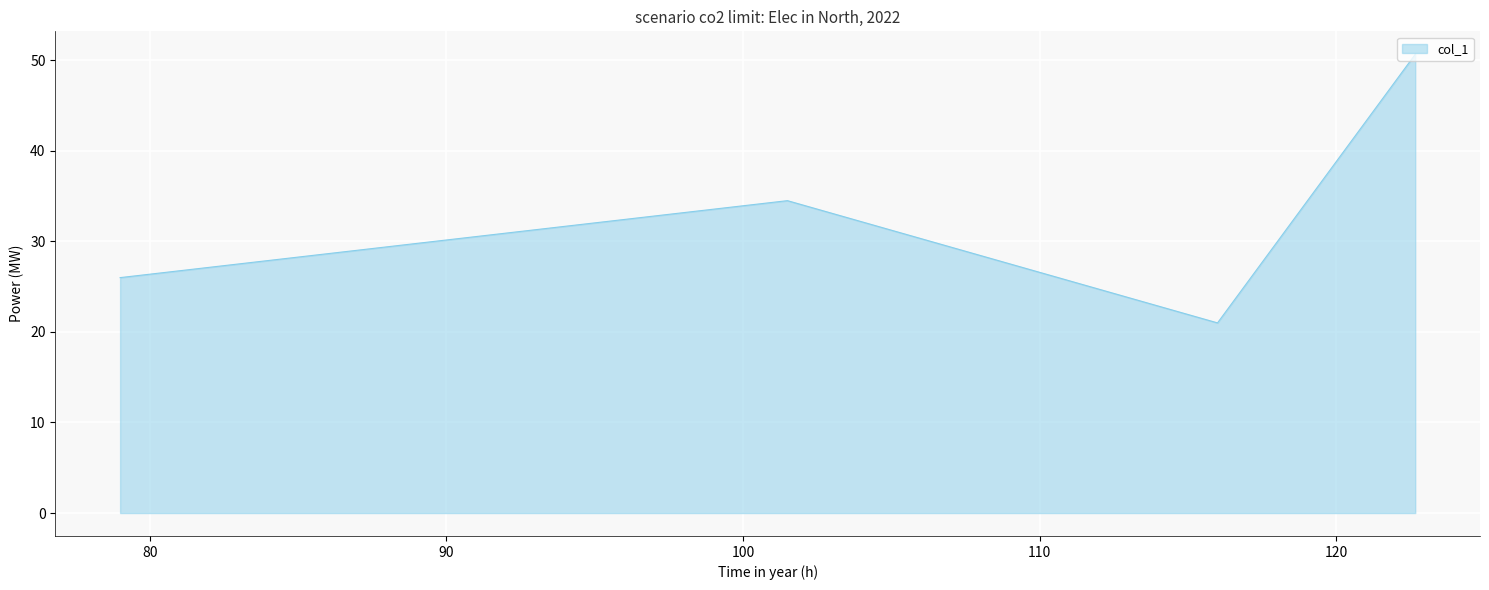

What is the maximum value shown in the chart?

50.7